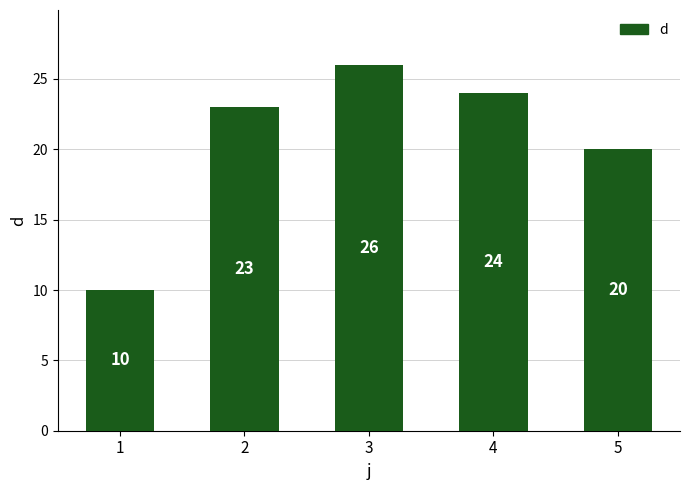

What is the change in value from 2 to 5?

-3